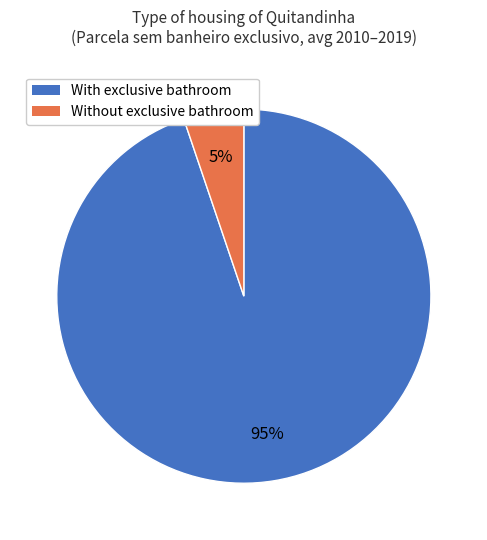

To the nearest percent, what is the average slice percentage?

50%